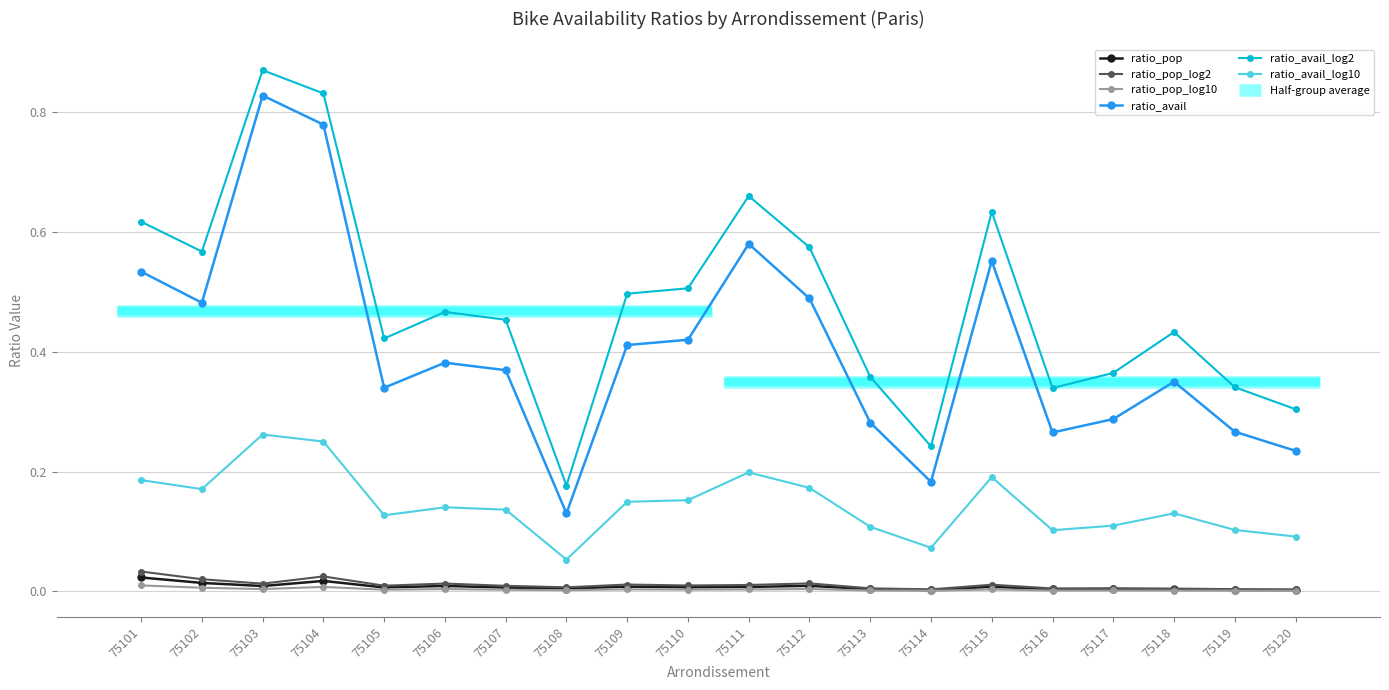

At 75119, list the series in order from smallest to largest.

ratio_pop_log10, ratio_pop, ratio_pop_log2, ratio_avail_log10, ratio_avail, ratio_avail_log2